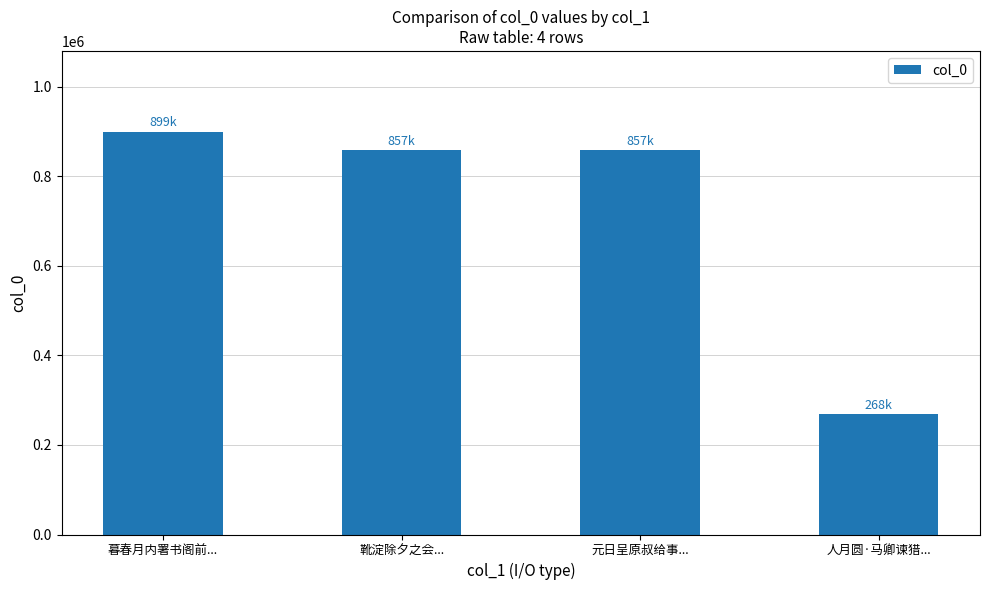

Which category has the highest value across all series?

暮春月内署书阁前...